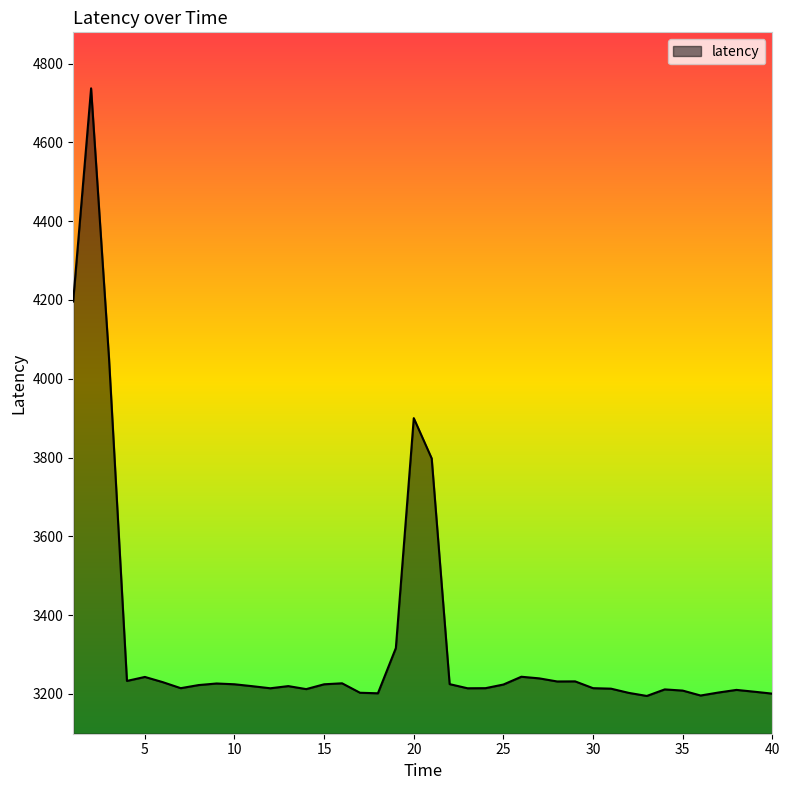

What is the difference between the maximum and minimum values?

1542.0